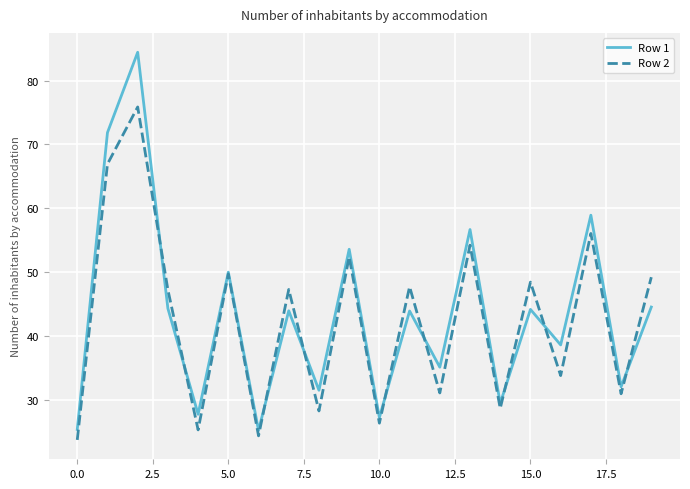

In Row 2, how many points are lower than both neighbors (excluding endpoints)?

8